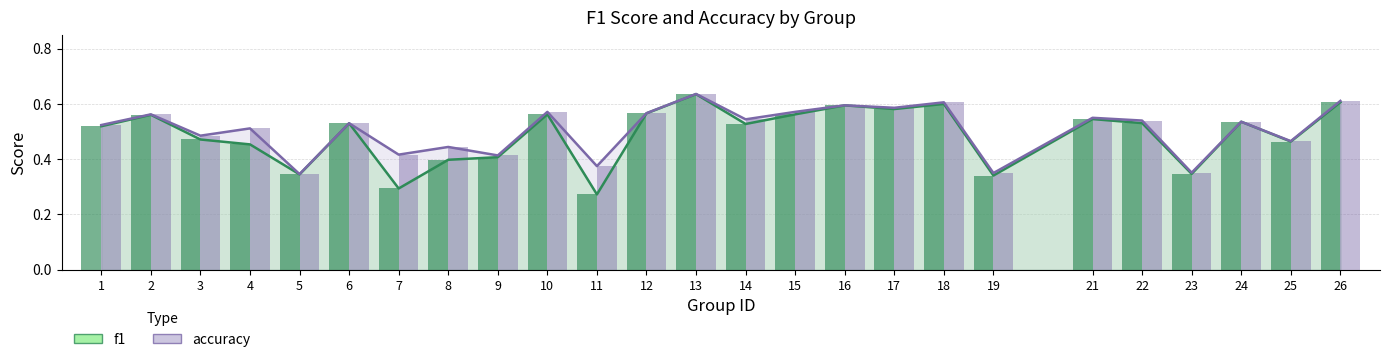

At which category is the sum across all series the highest?

13